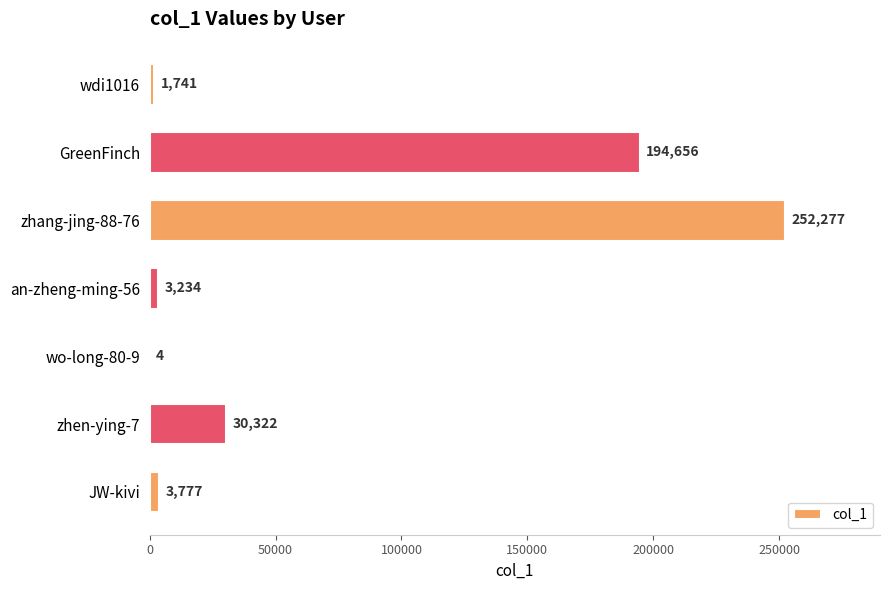

At which category does the chart reach its peak across all series?

zhang-jing-88-76